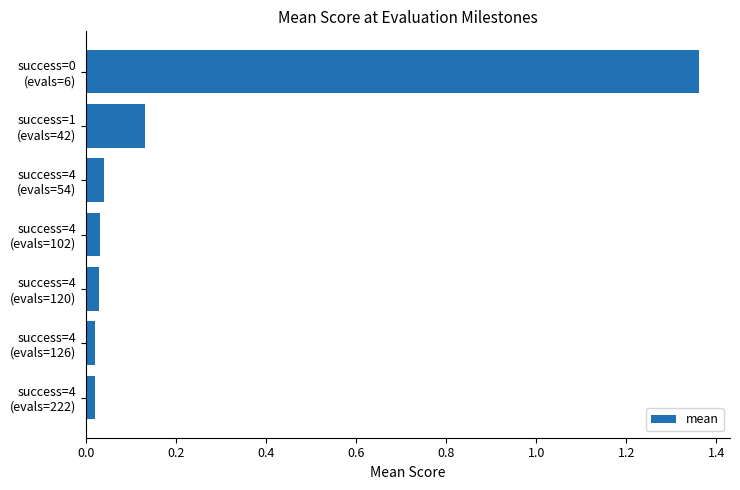

What is the sum of all values?

1.6